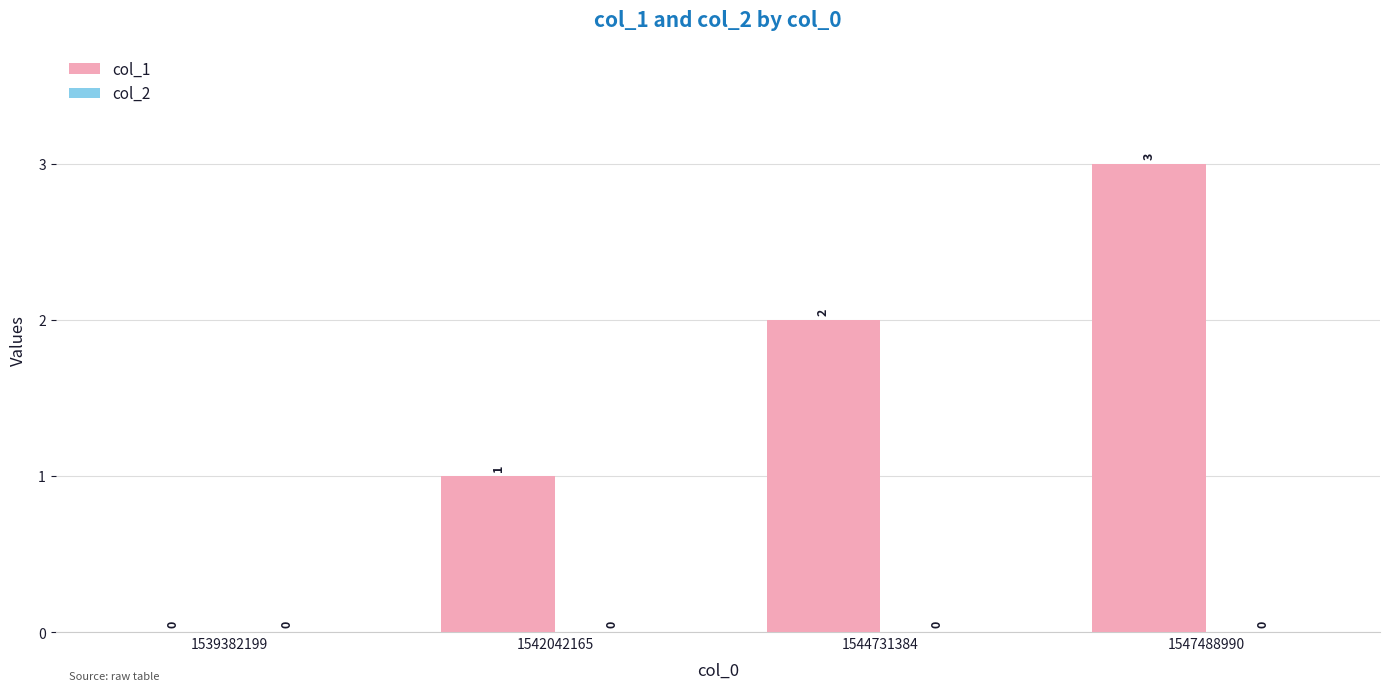

What is the greatest value displayed?

3